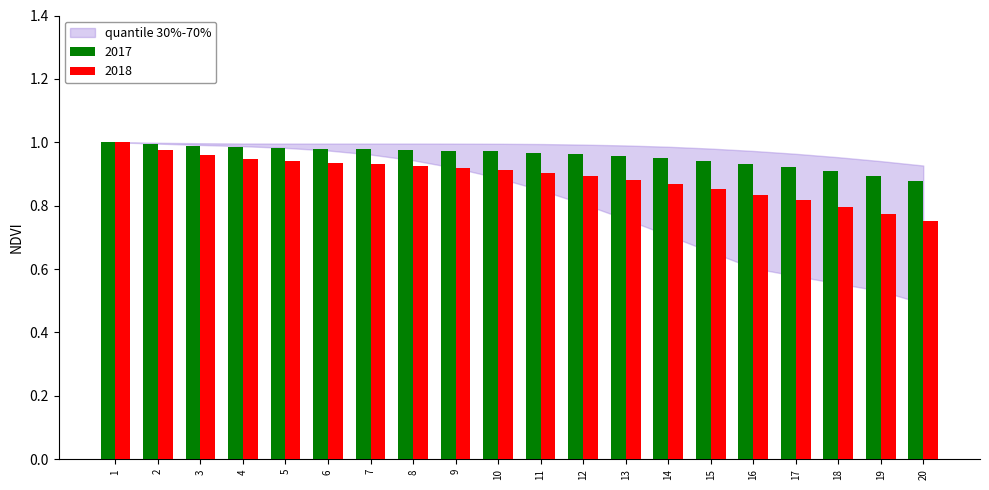

Rank the series by their average value, from highest to lowest.

2017, 2018